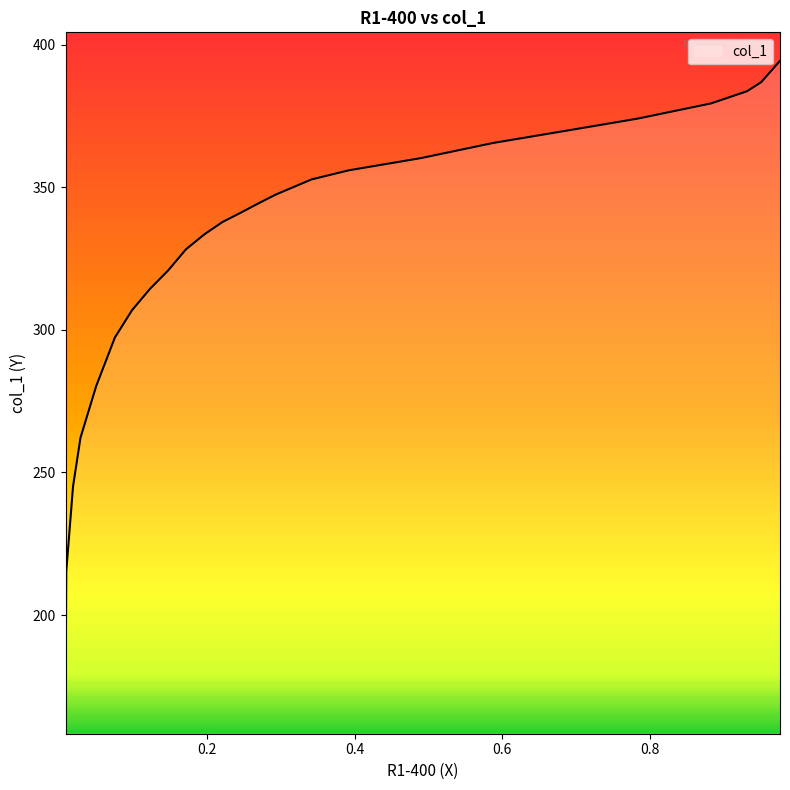

What is the sum of the values at 0.2688 and 0.9513?

731.1